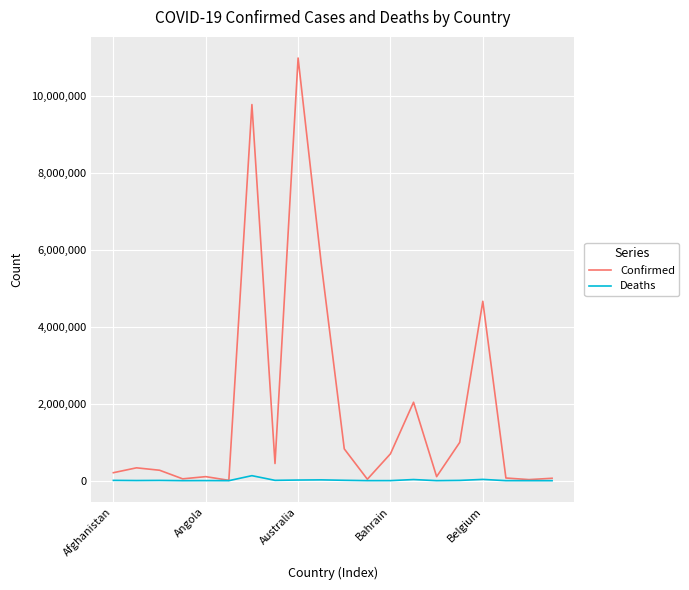

Rank the series by their maximum value, from highest to lowest.

Confirmed, Deaths